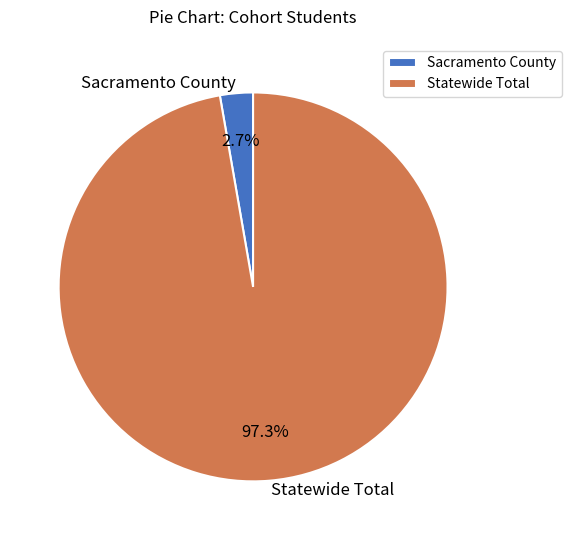

Which slice is the smallest?

Sacramento County